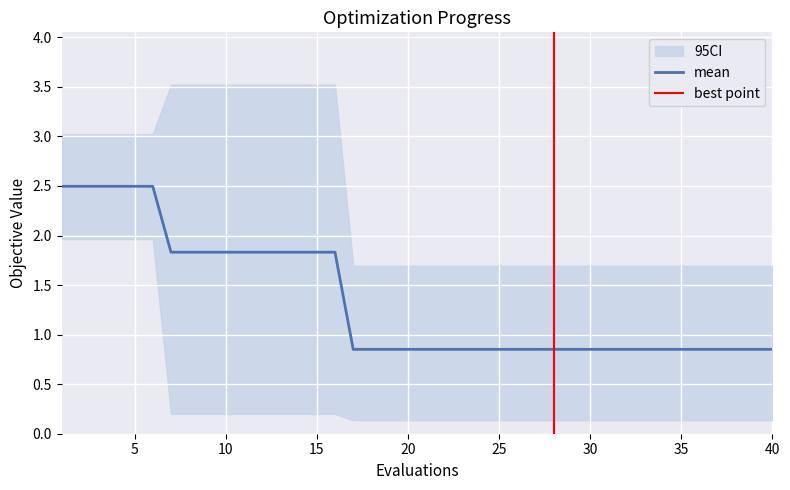

What is the maximum value shown in the chart?

3.5